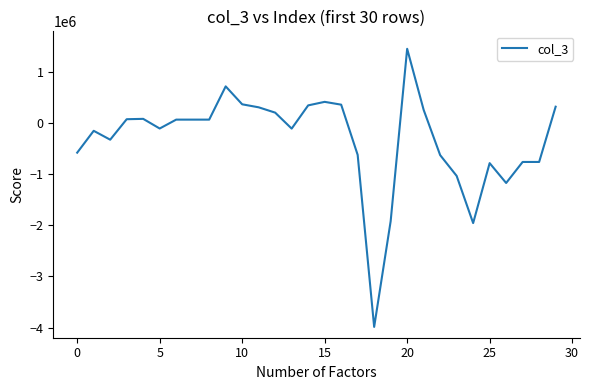

What is the difference between the maximum and minimum values?

5446000